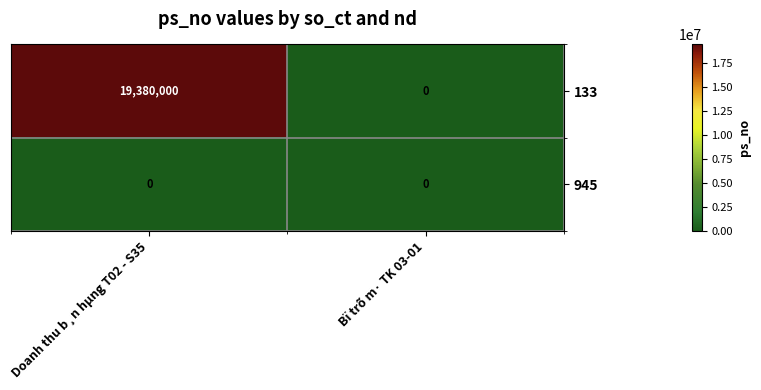

Reading left to right, what are all the values shown in this chart?

133: 19380000	0
945: 0	0